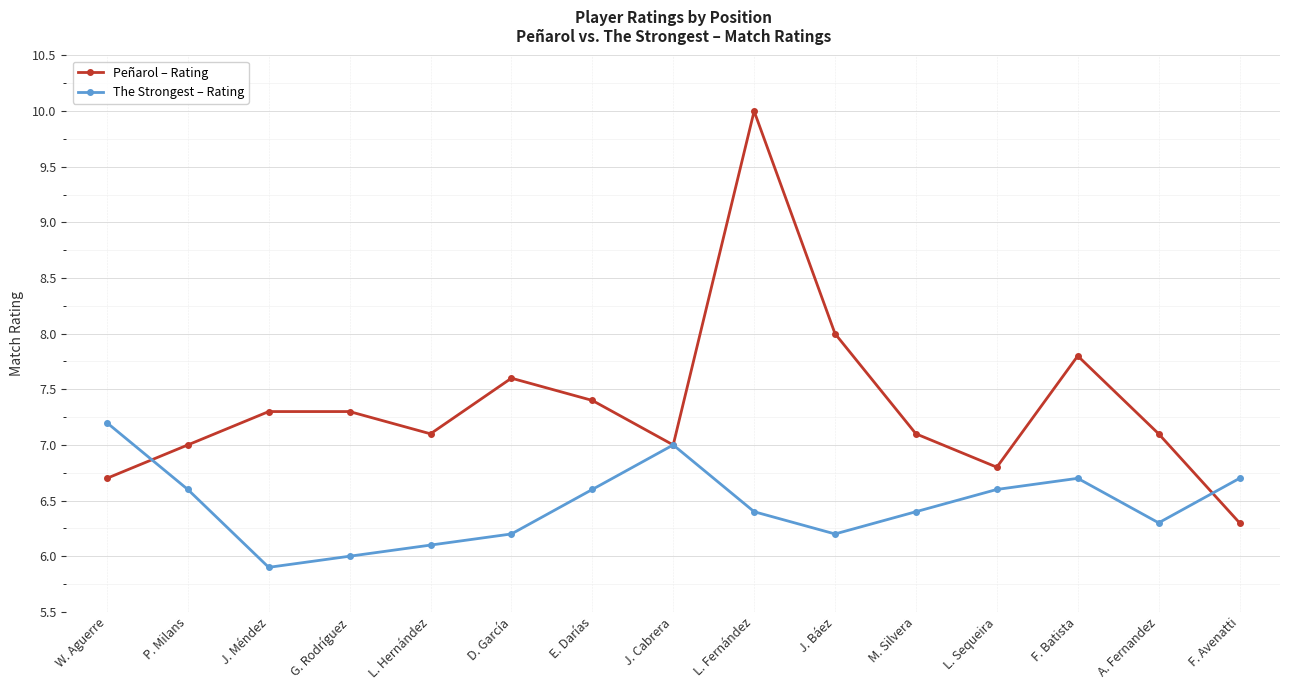

The Peñarol – Rating series shows 11.0 at F. Avenatti. True or false?

False